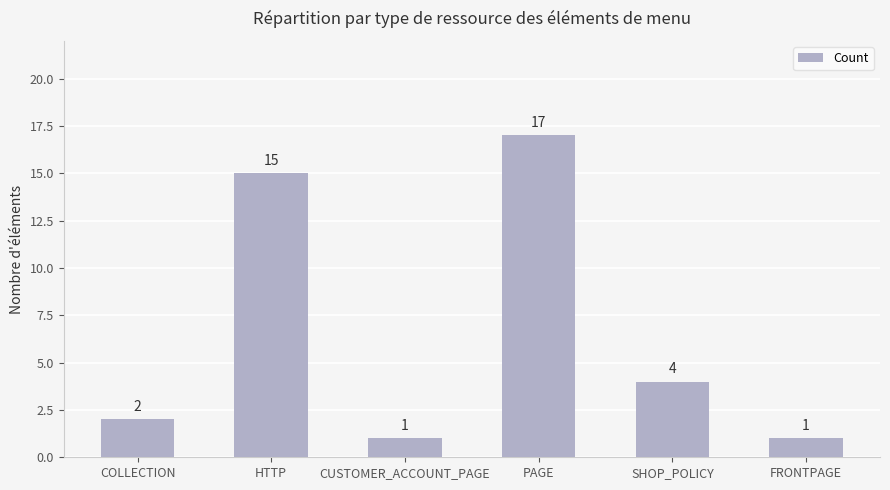

Count the number of data series in this chart.

1